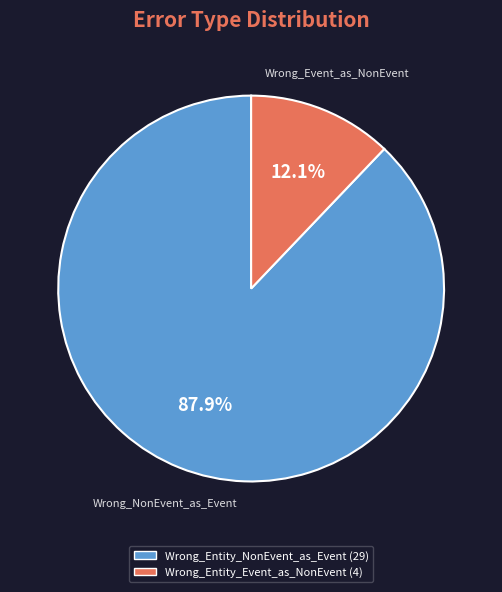

To the nearest percent, what portion does Wrong_Entity_NonEvent_as_Event represent?

88%